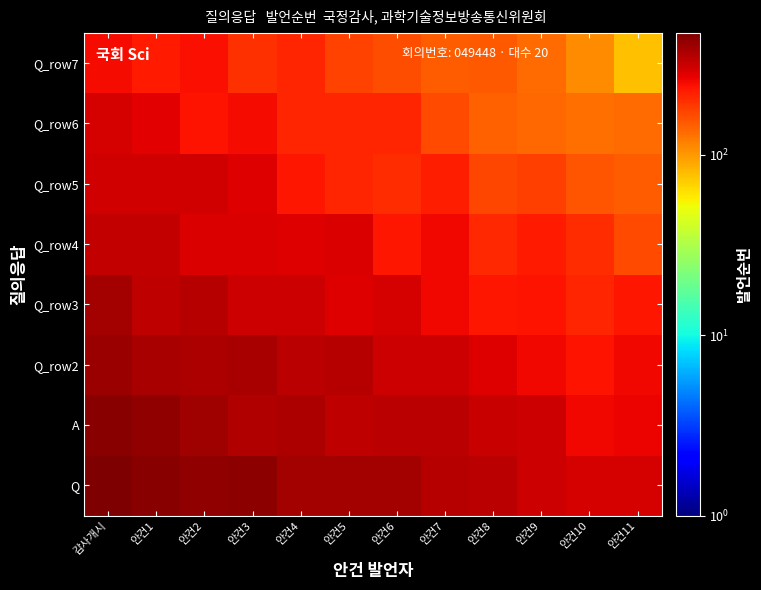

Rank the series by their maximum value, from lowest to highest.

Q_row7, Q_row6, Q_row5, Q_row4, Q_row3, Q_row2, A, Q